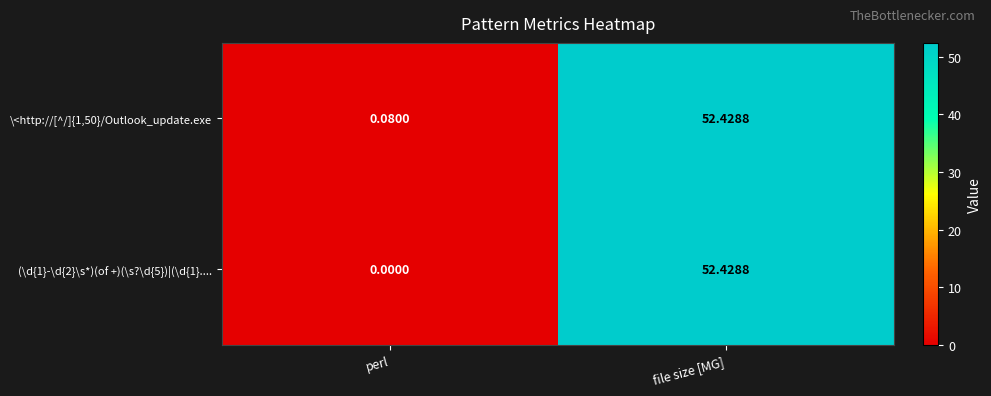

At how many categories does at least one series exceed 34?

1